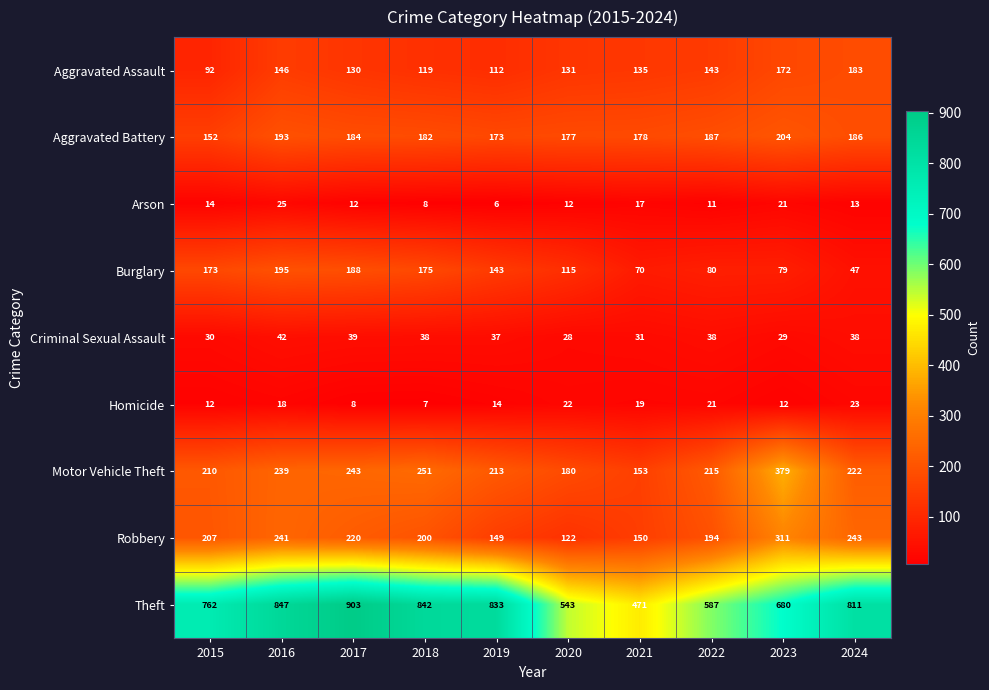

What is the minimum value shown in the chart?

6